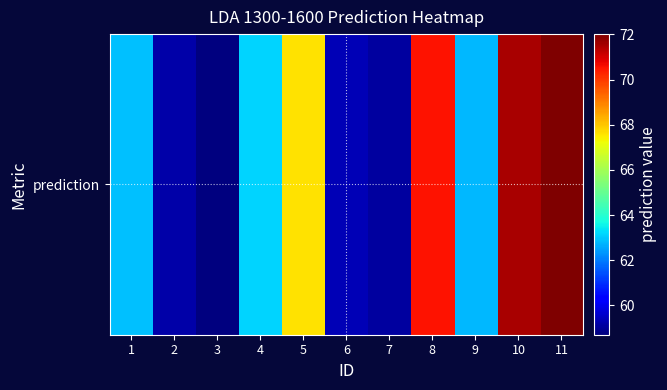

List the labels in order of value, largest first.

11, 10, 8, 5, 4, 1, 9, 6, 2, 7, 3